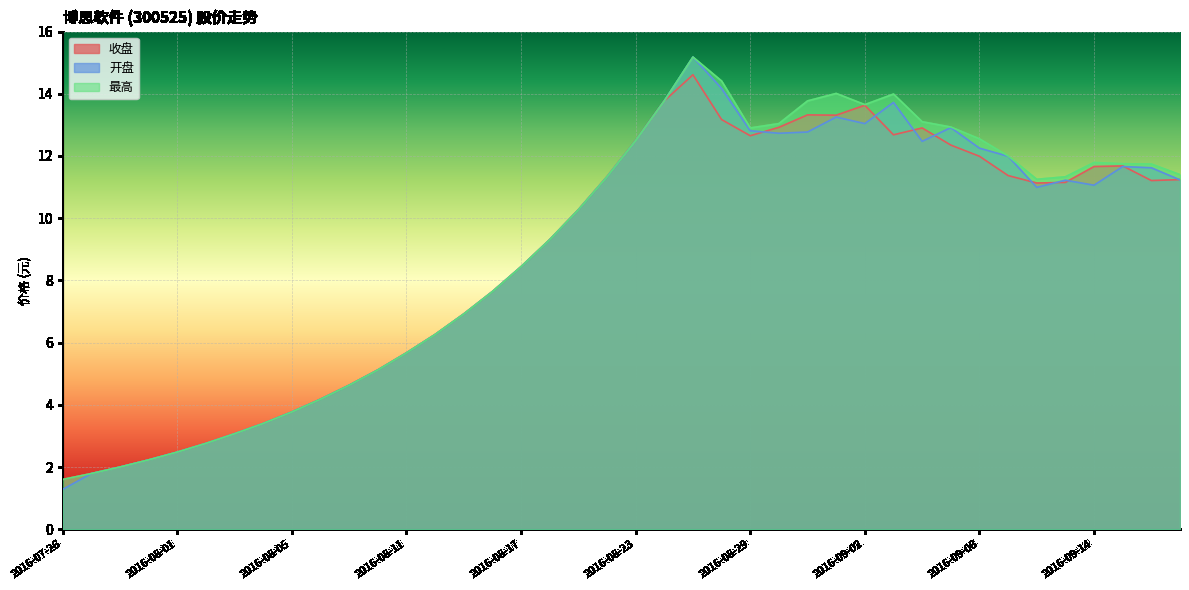

At which label does 收盘 reach its minimum?

2016-07-26